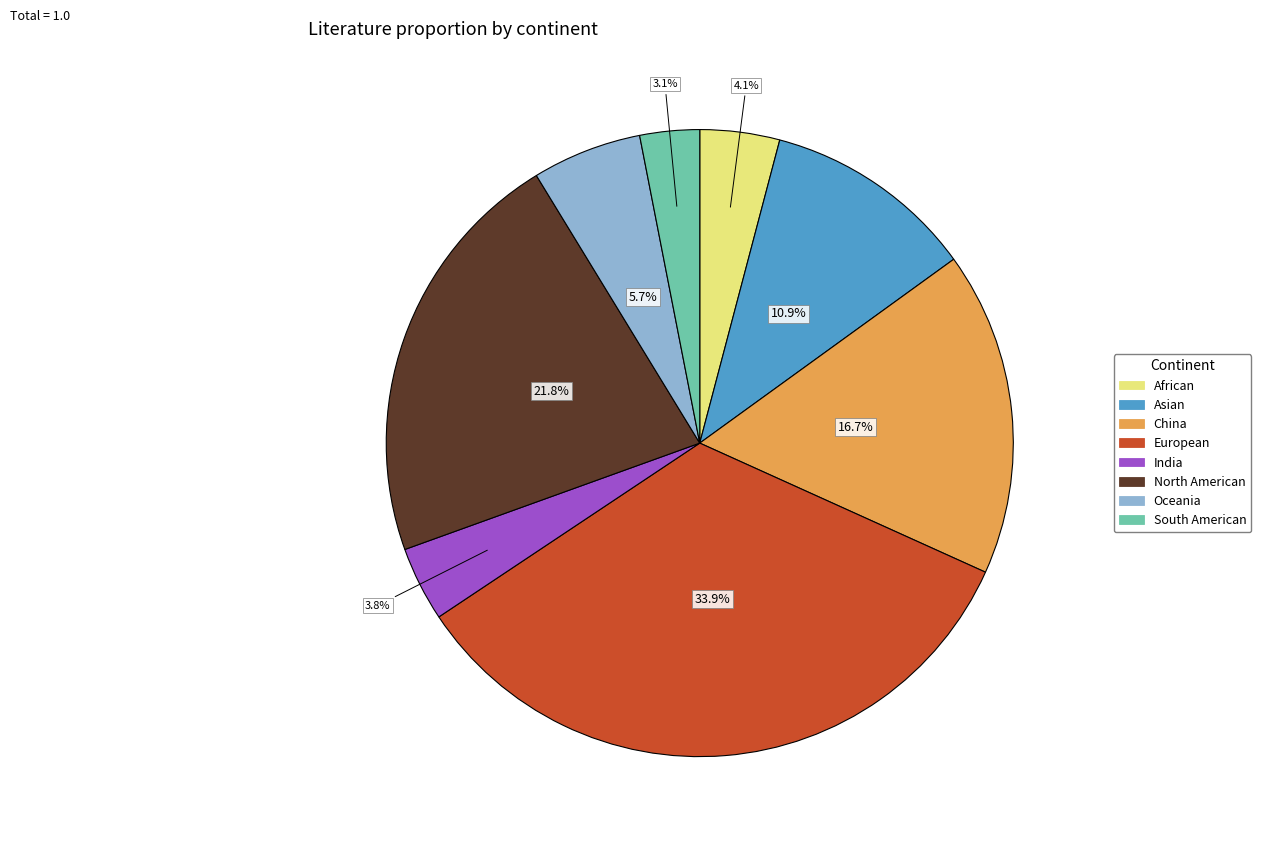

Is there a majority slice in this chart?

No